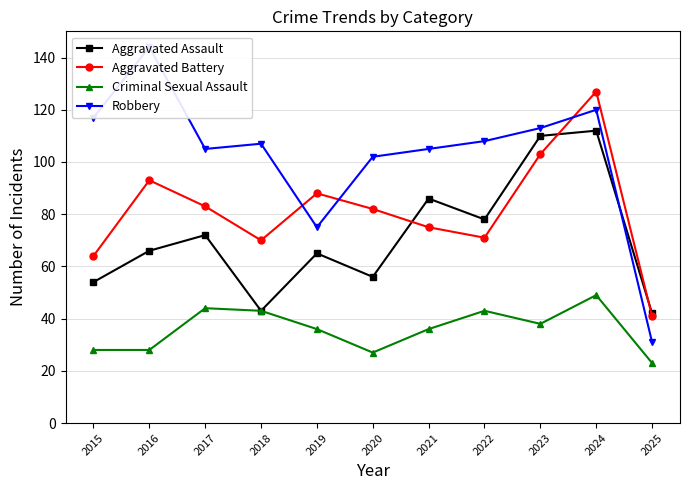

Which has a higher value, 2020 or 2023?

2023